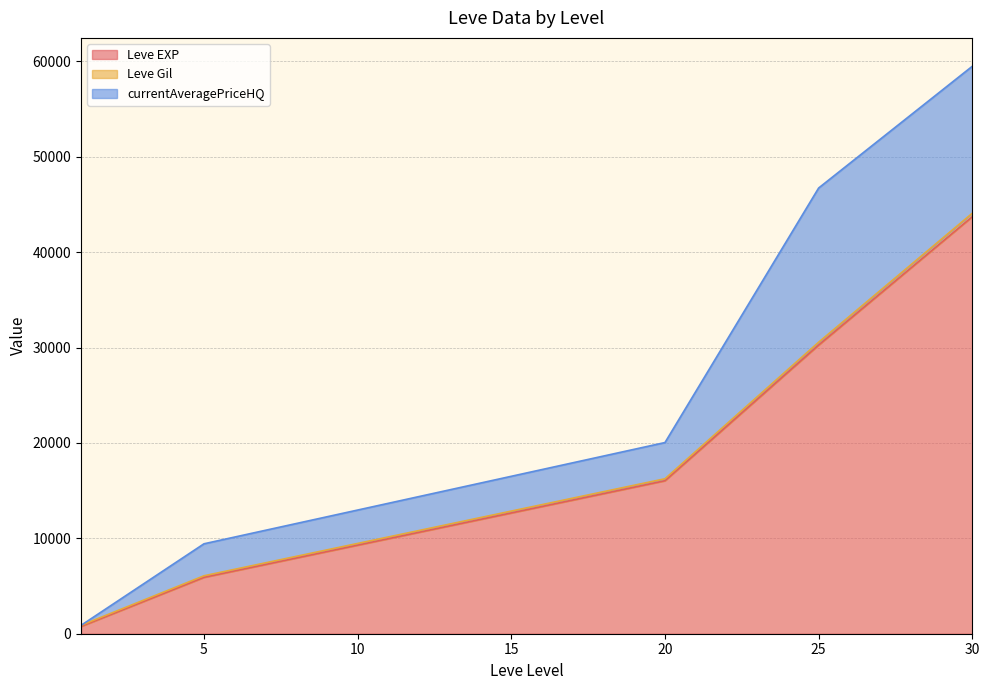

What are all the series names shown in the legend?

Leve EXP, Leve Gil, currentAveragePriceHQ